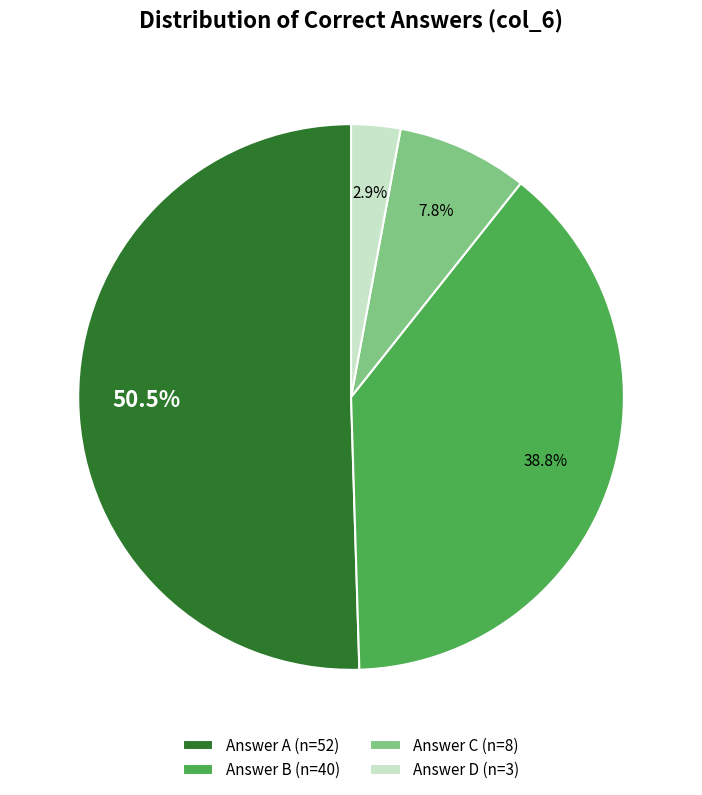

What is the ratio of the value at Answer B (n=40) to the value at Answer A (n=52)?

0.8